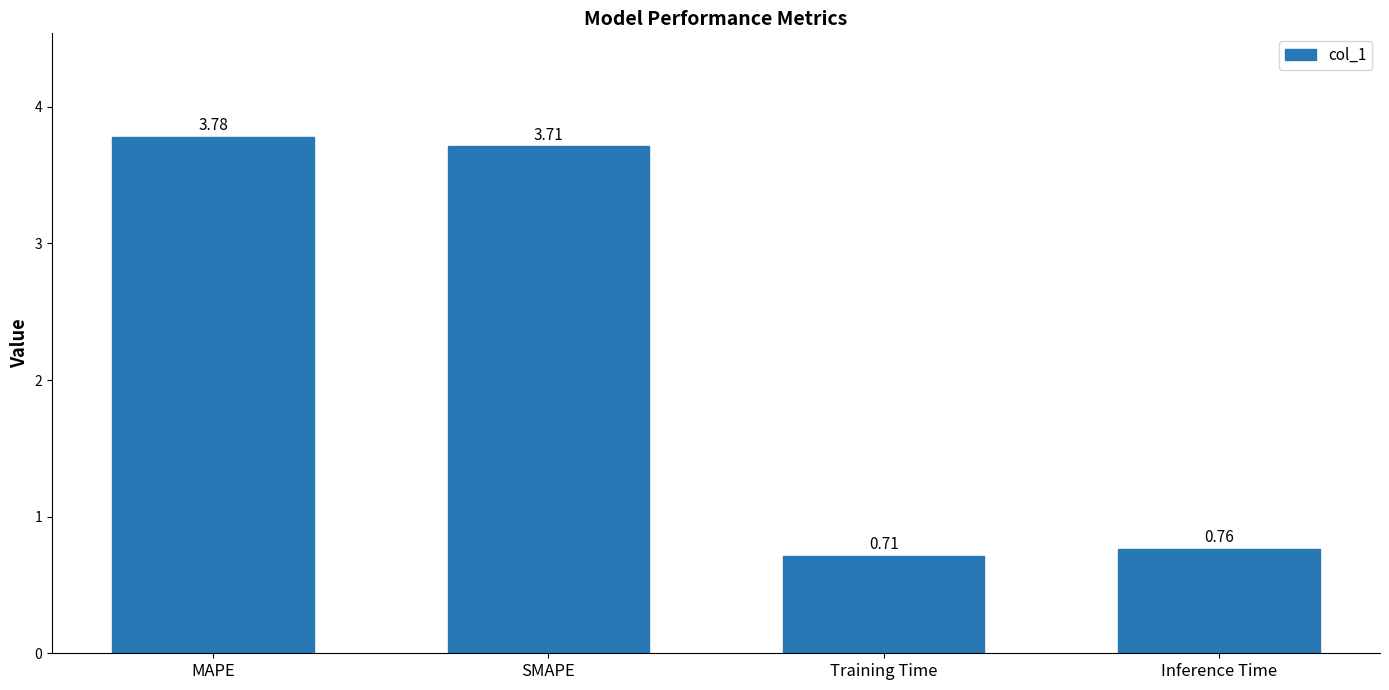

What is the label of the 2nd bar from the left?

SMAPE